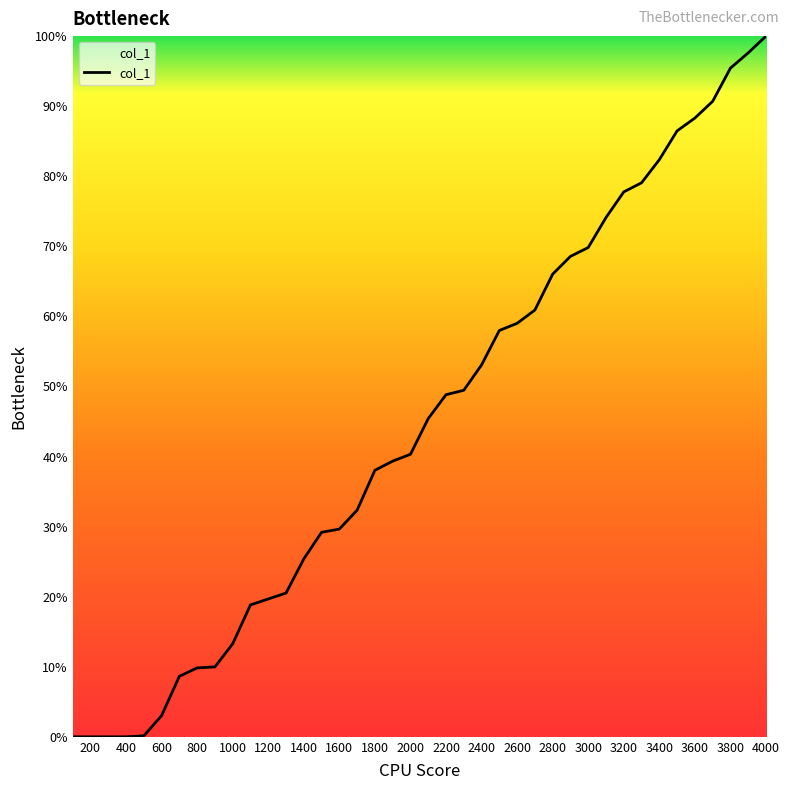

How many values are below 45?

20